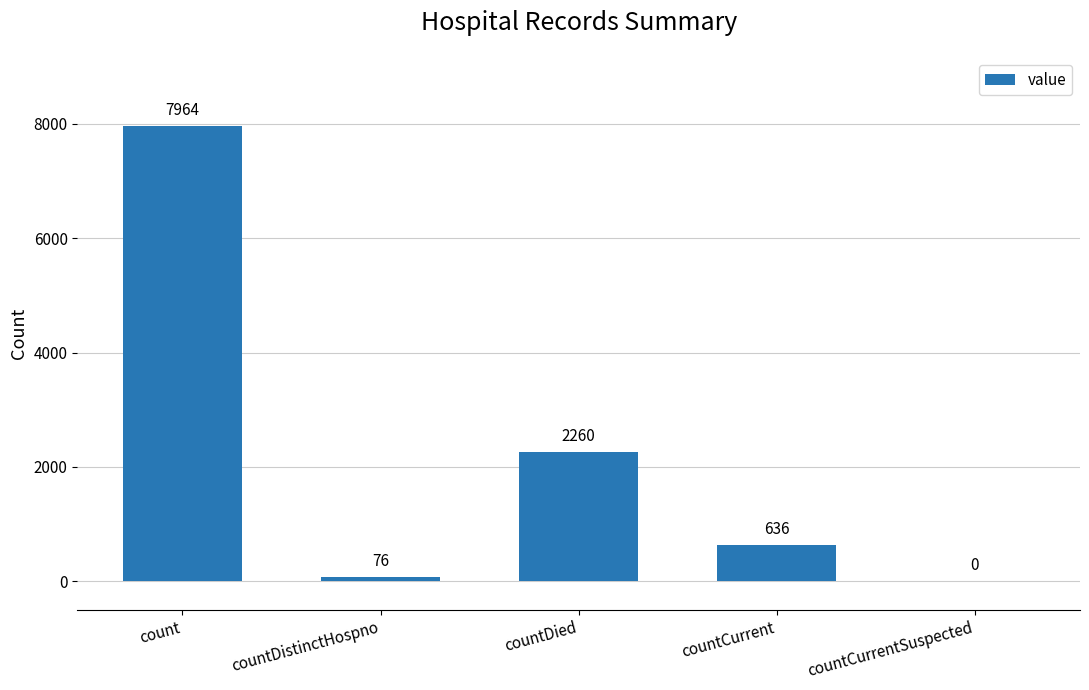

What is the difference between the values at countCurrent and countCurrentSuspected?

636